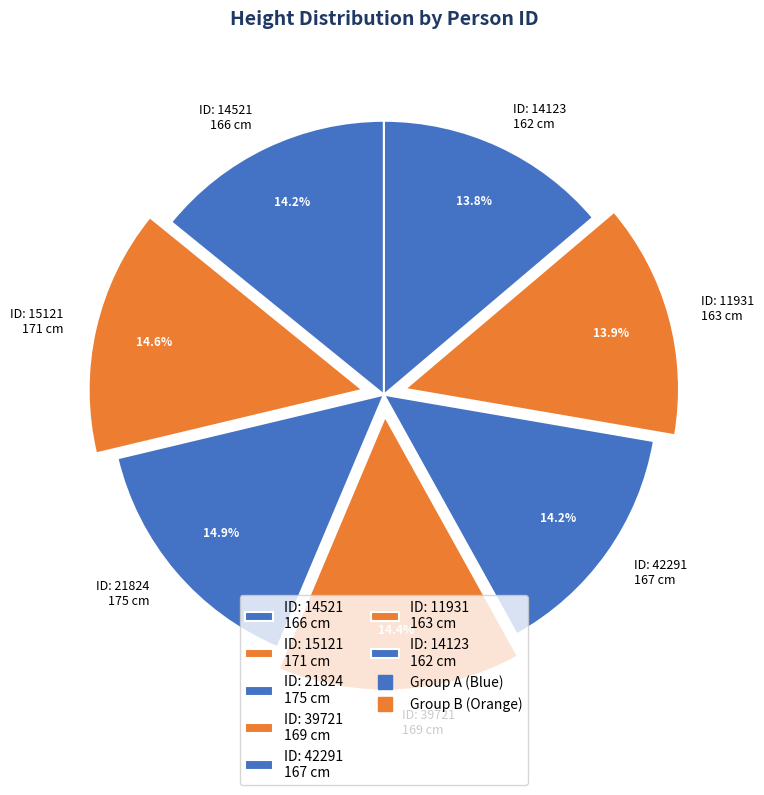

Between ID: 11931 163 cm and ID: 15121 171 cm, which is larger?

ID: 15121 171 cm